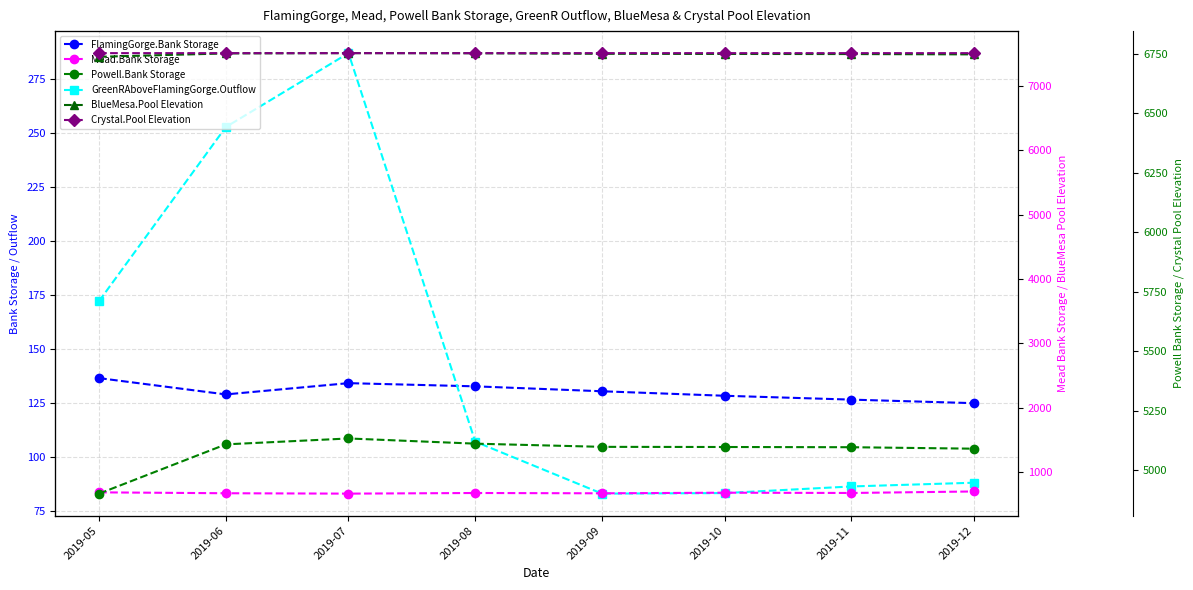

True or false: Mead.Bank Storage has more than 2 points higher than both neighbors.

False